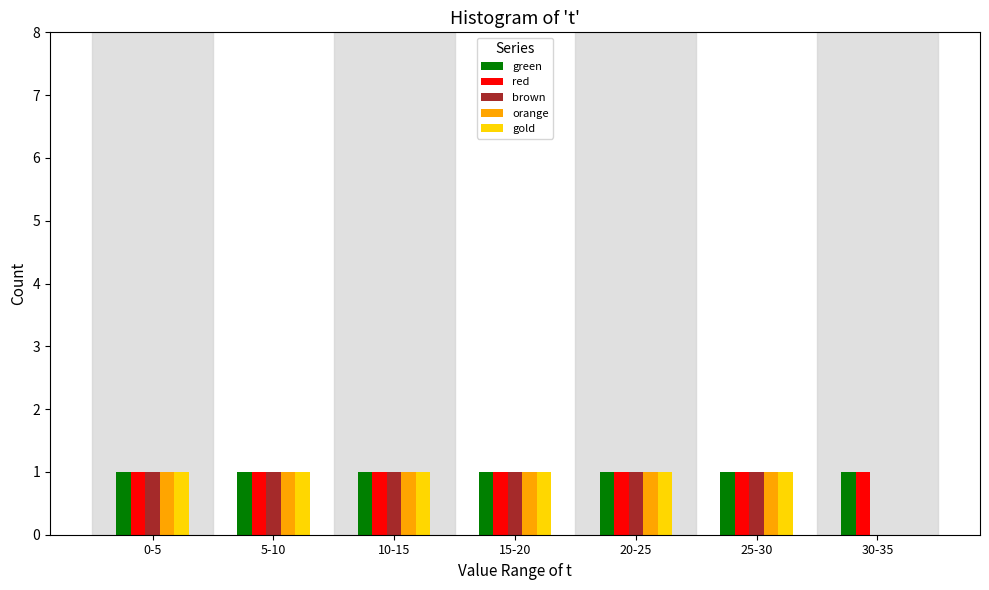

Is it true that green equals 1 at 15-20?

True